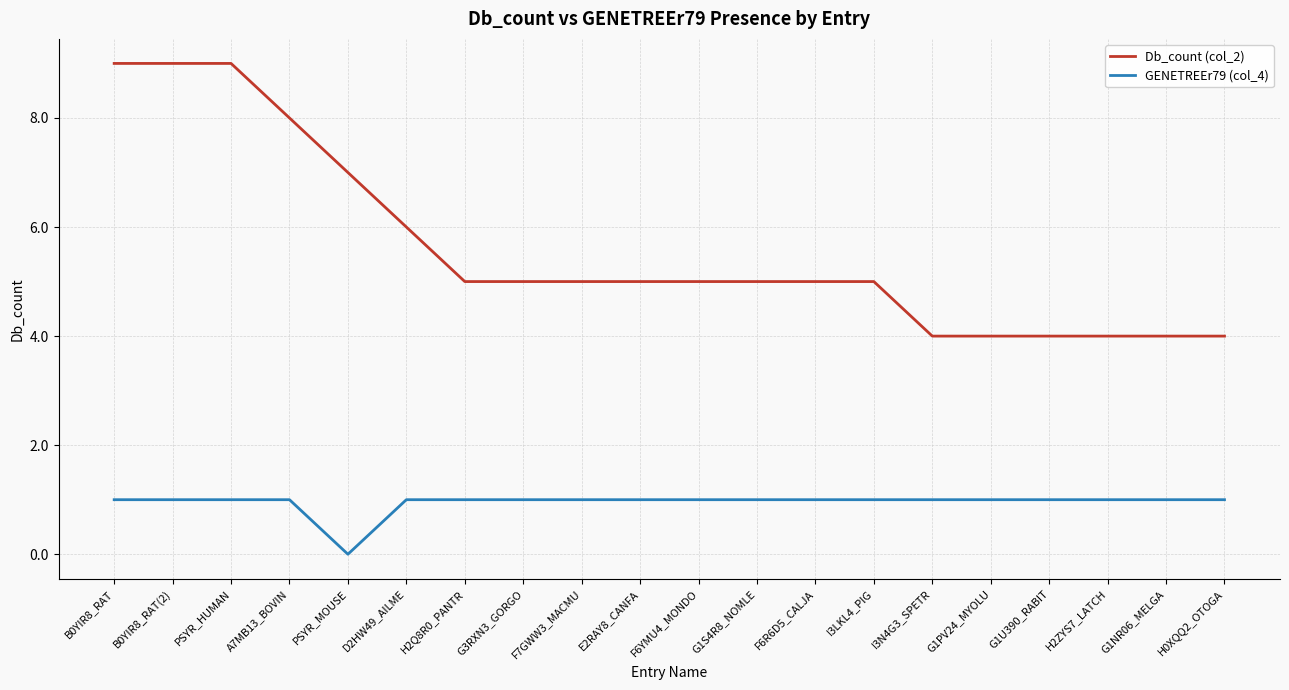

How many GENETREEr79 (col_4) values are between 1 and 2?

19